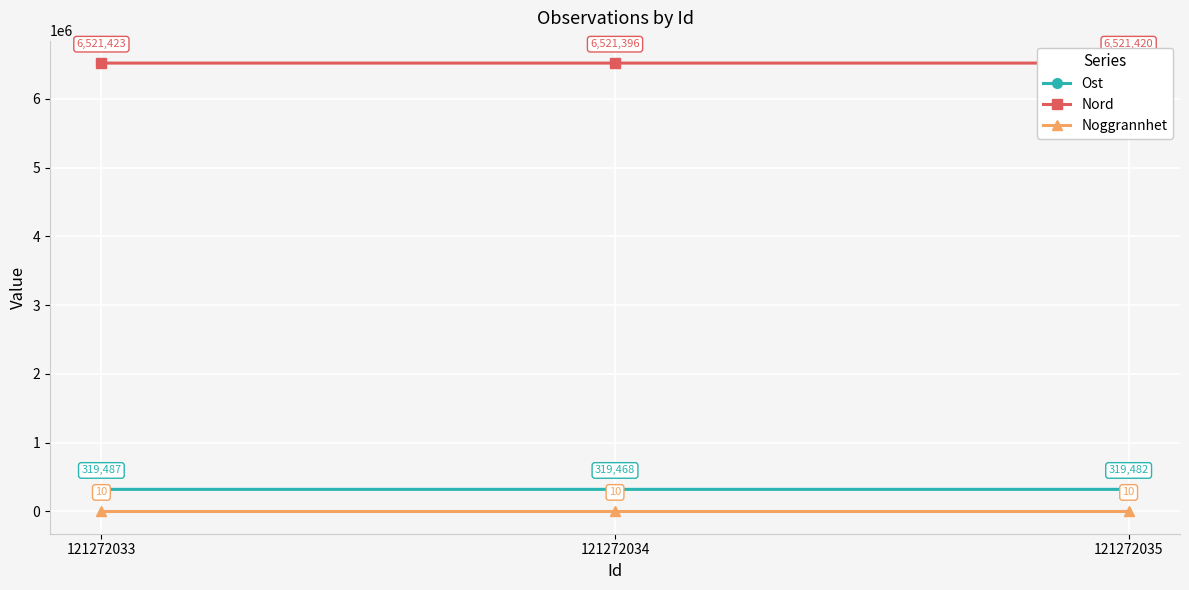

What is the minimum value for Ost?

319468